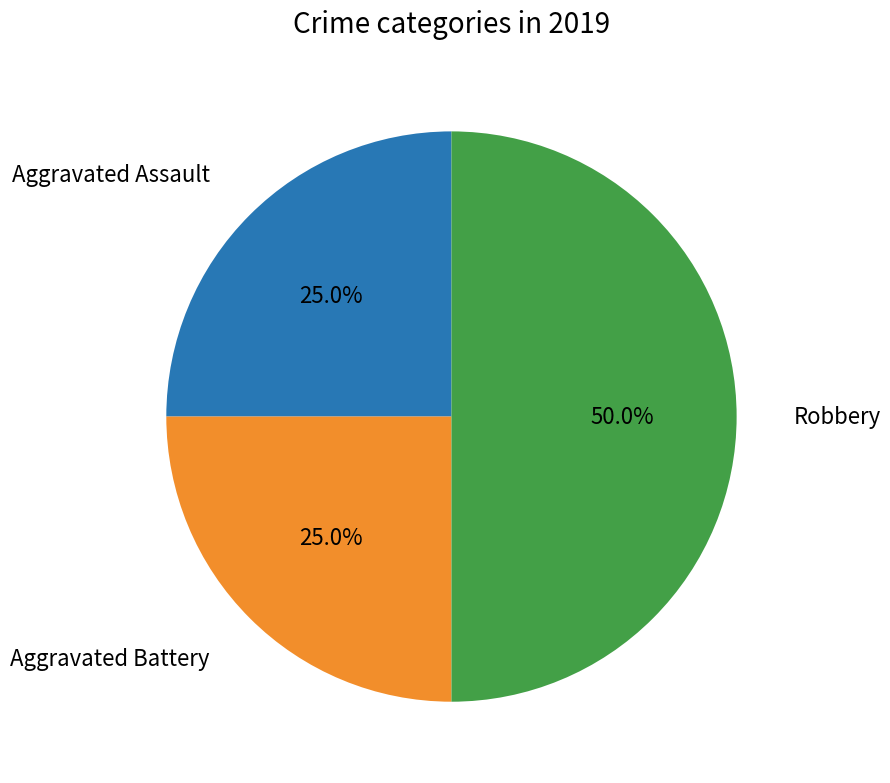

Does Aggravated Battery represent more than half of the total?

No